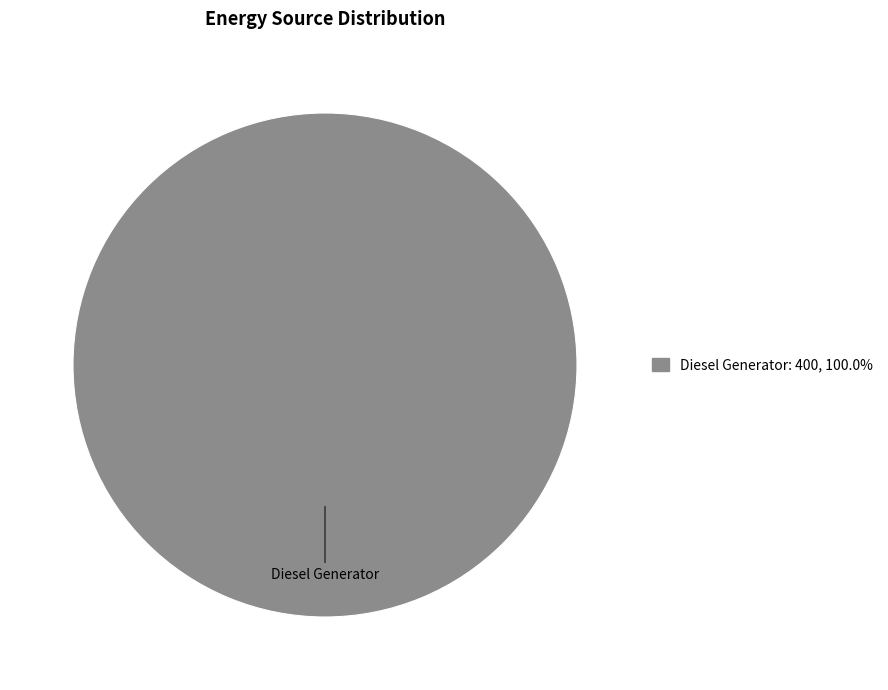

What is the majority slice?

Diesel Generator